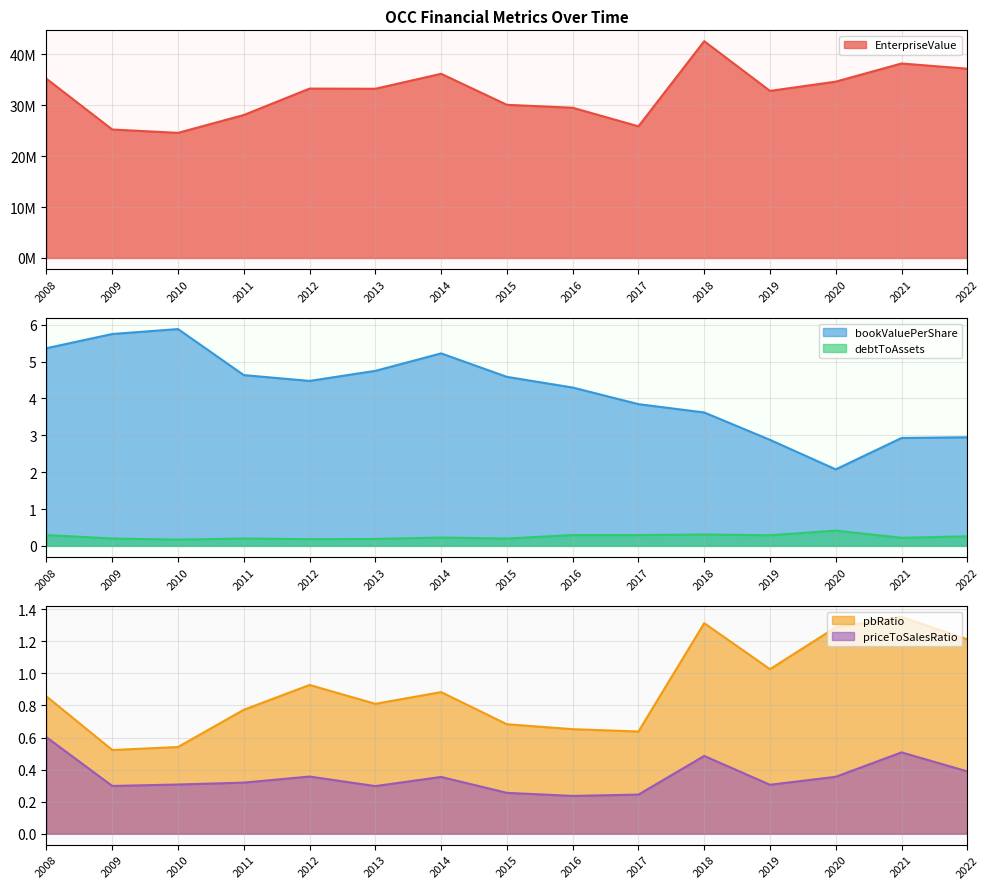

True or false: bookValuePerShare has a value of 7.1 at 2015.

False